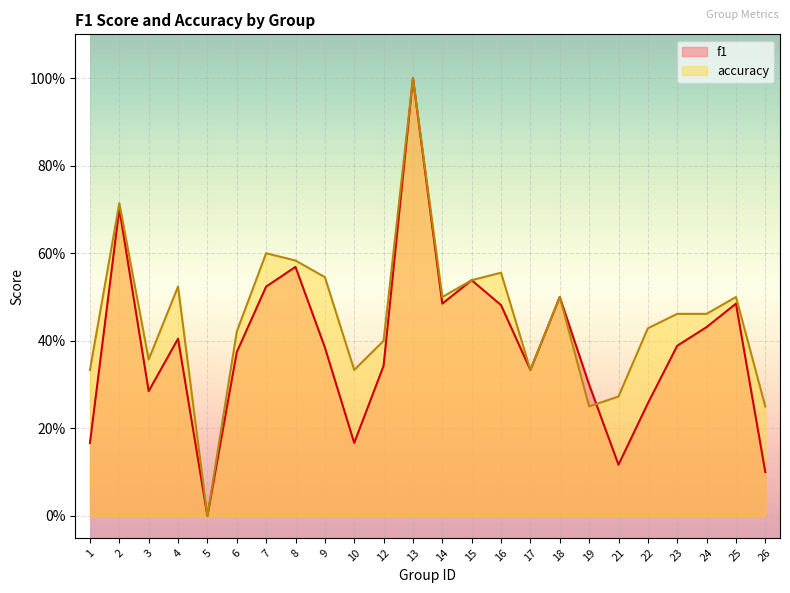

True or false: accuracy and f1 cross at least once.

True